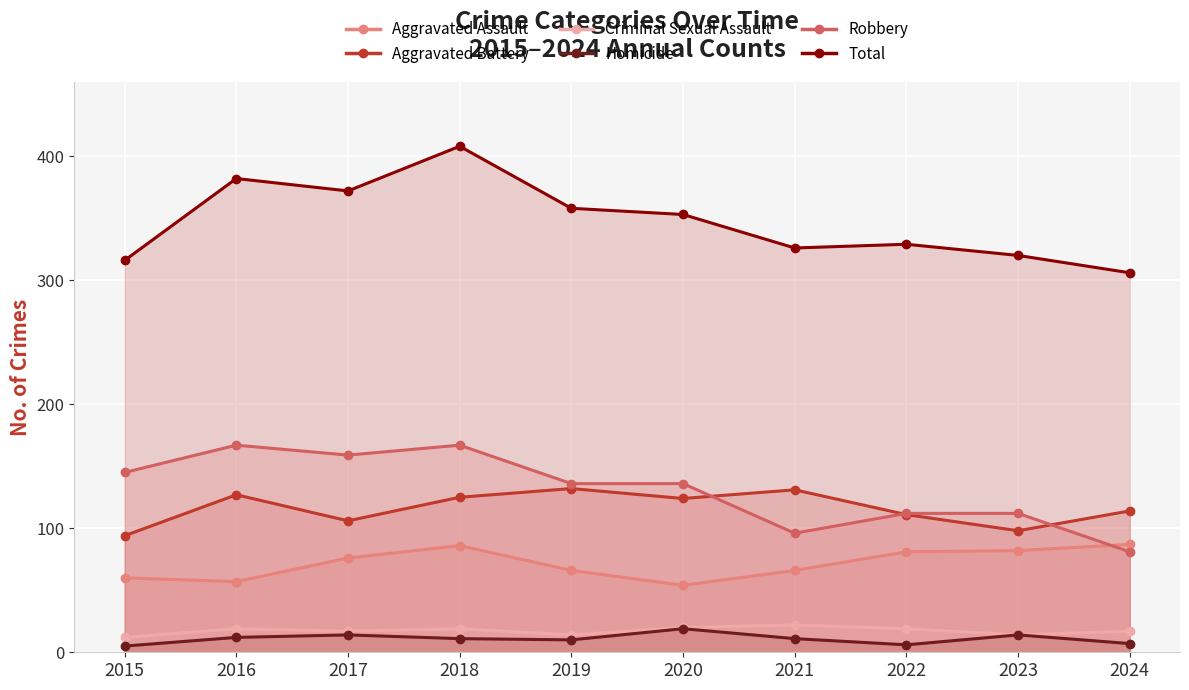

What is the value of the Total point at the 2nd from the left?

382